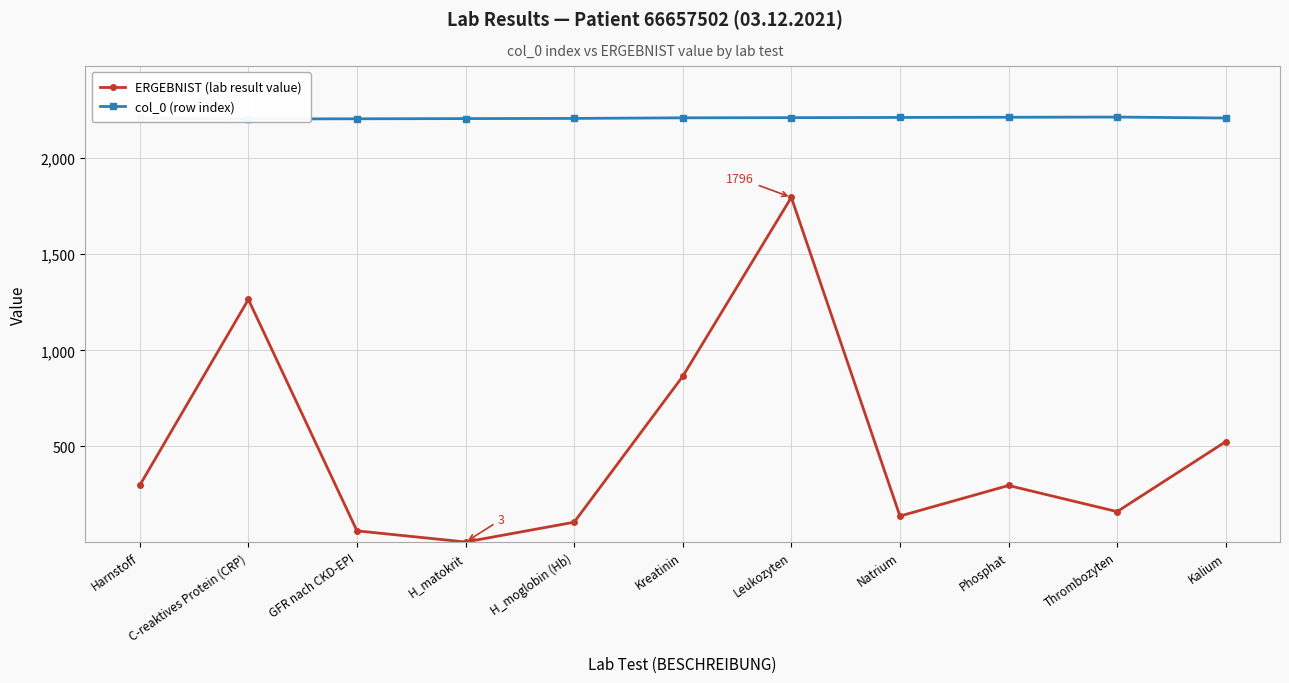

Which category has the highest value in the col_0 (row index) series?

Thrombozyten